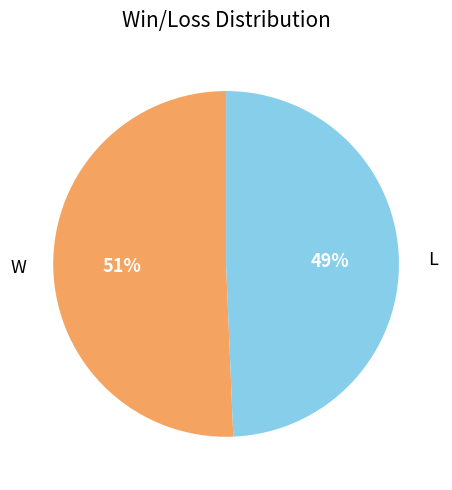

To the nearest percent, what portion does W represent?

51%